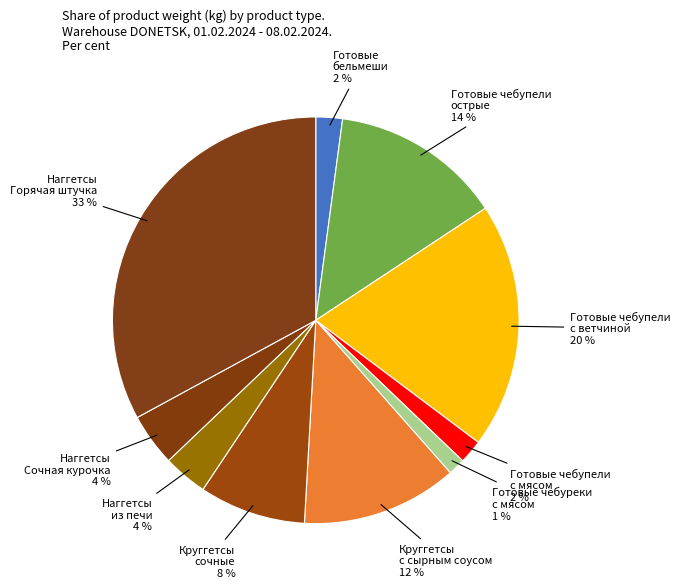

What is the smallest slice in the pie chart?

Готовые чебуреки с мясом